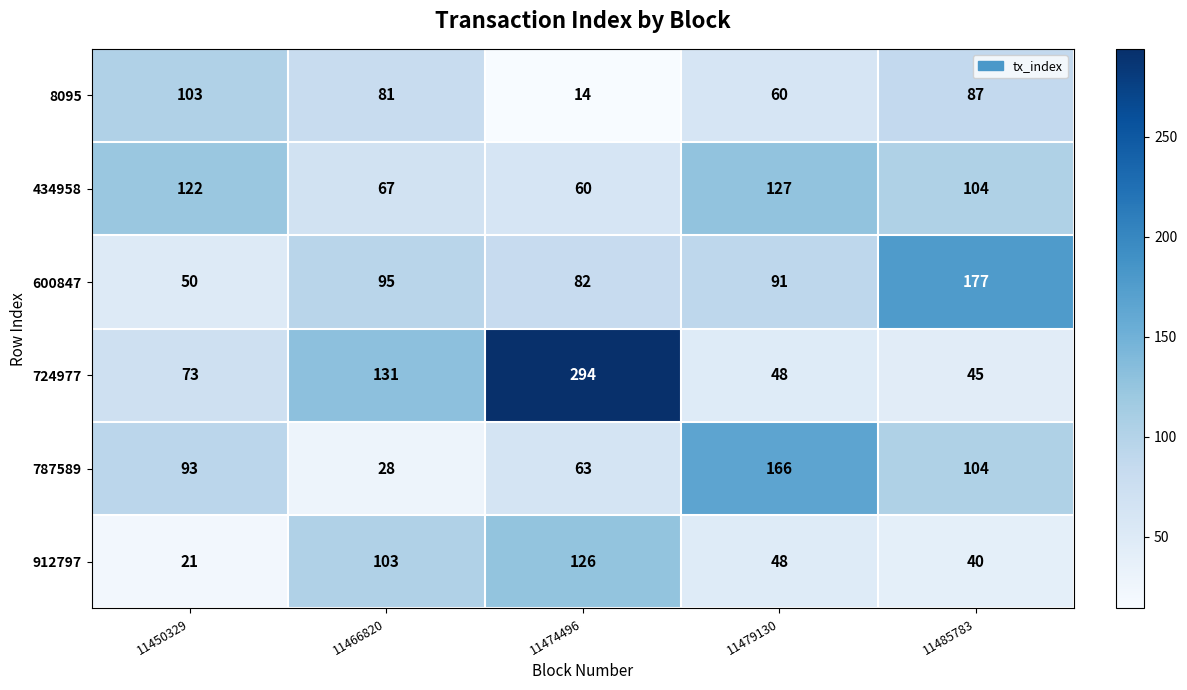

At which category is the sum across all series the highest?

11474496